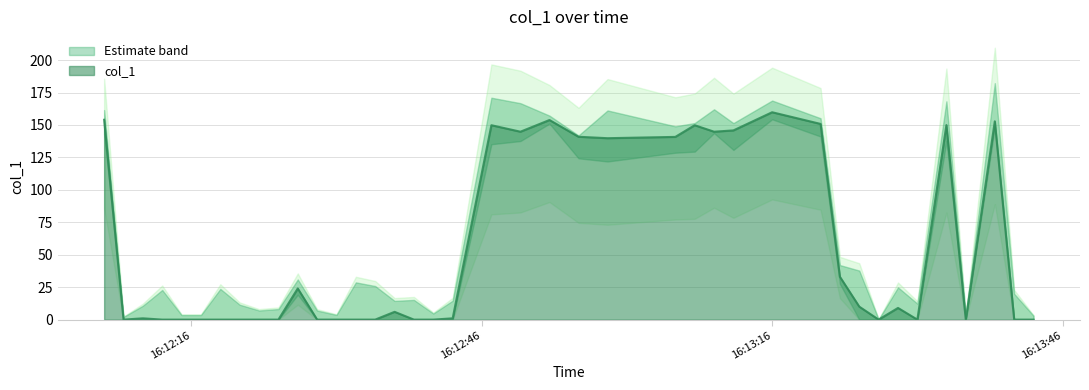

What is the greatest value displayed?

159.8